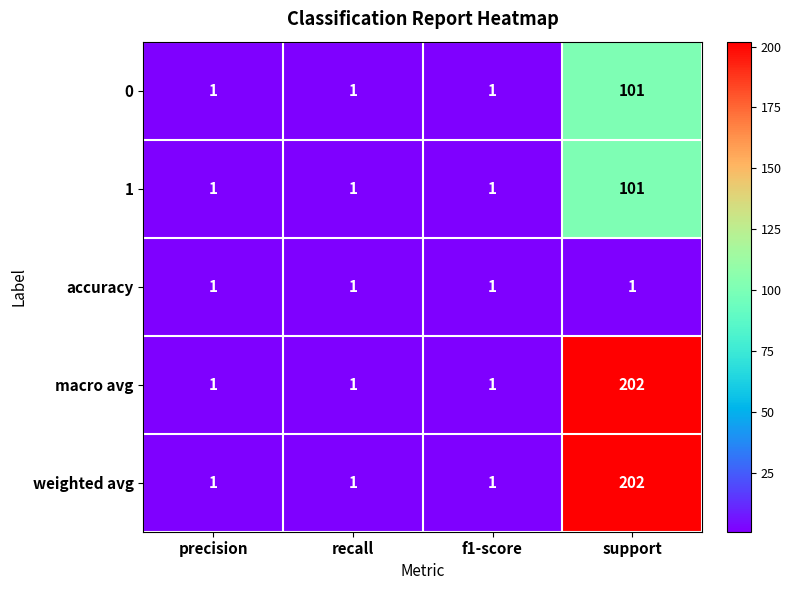

At which category is the sum across all series the highest?

support